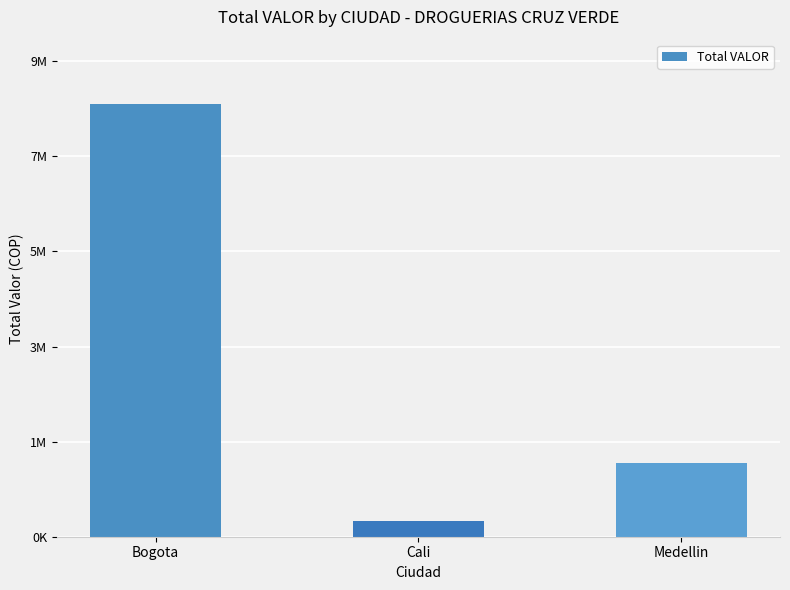

What is the label of the 3rd bar from the right?

Bogota